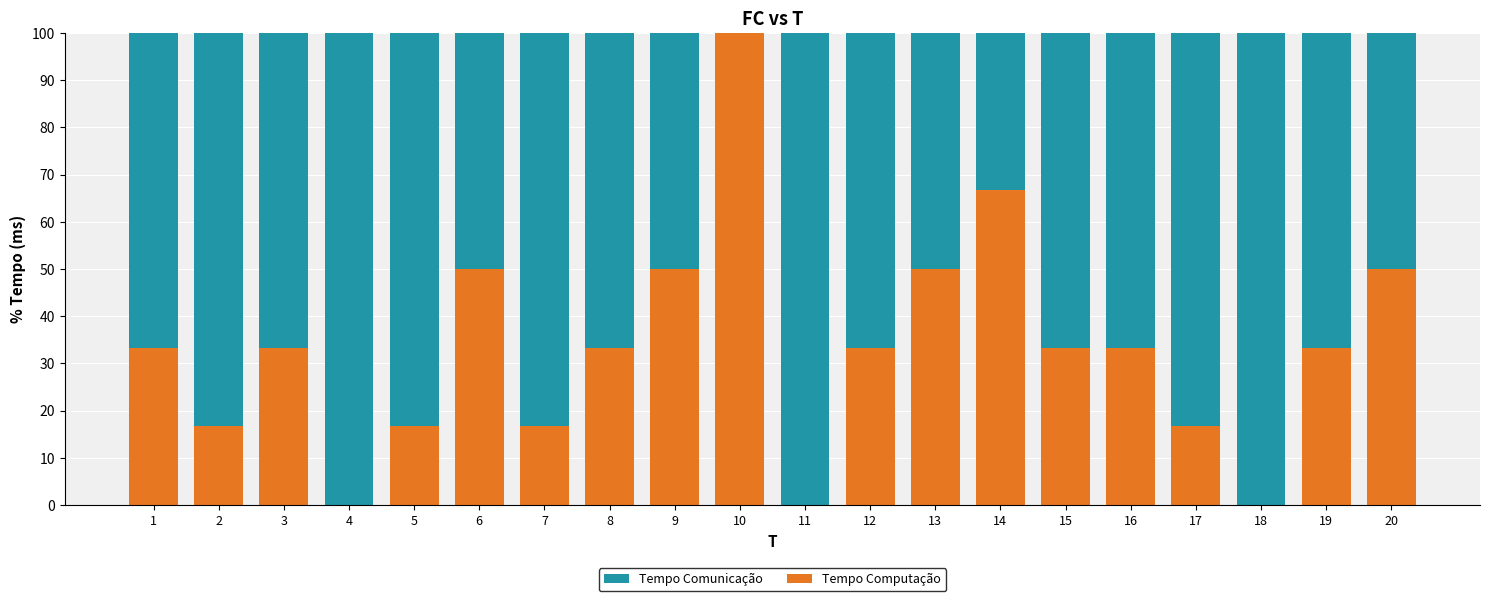

True or false: Tempo Computação has a value of 50.4 at 12.

False